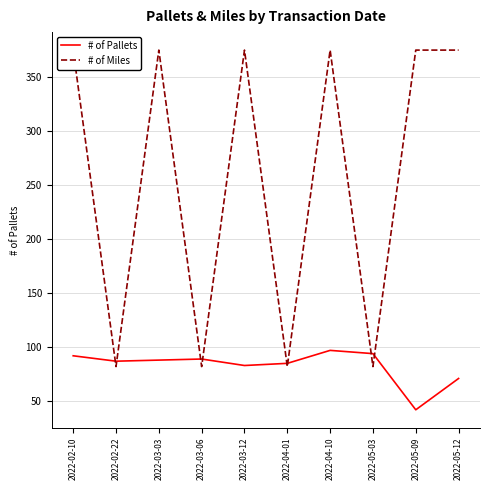

How many data points does each series have?

10